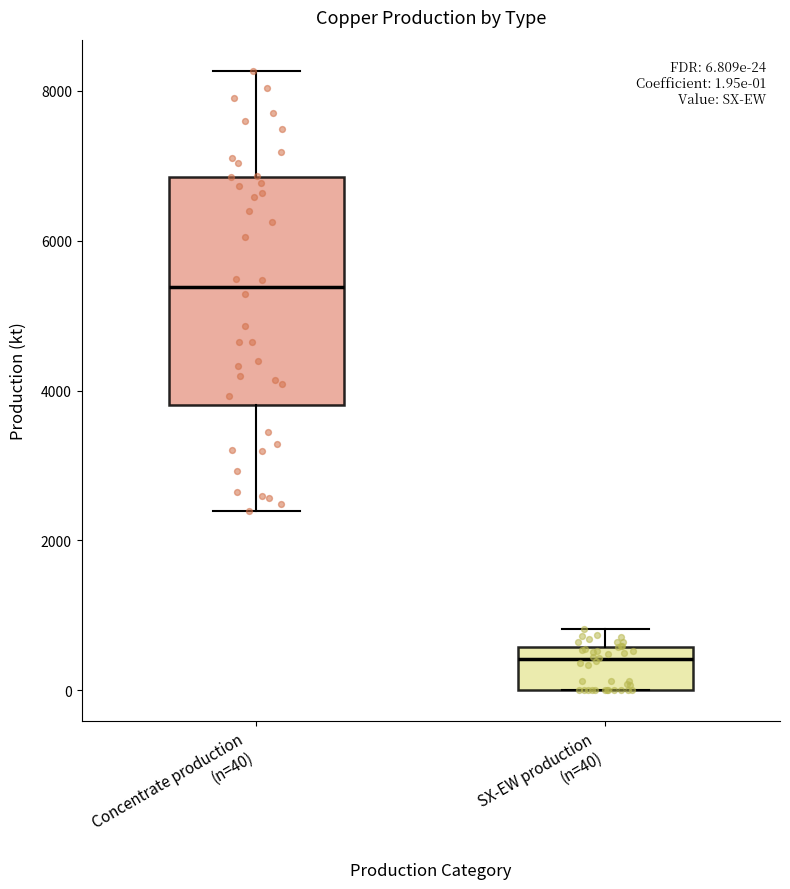

Which box is the tallest, from its lower edge to its upper edge?

Concentrate production (n=40)